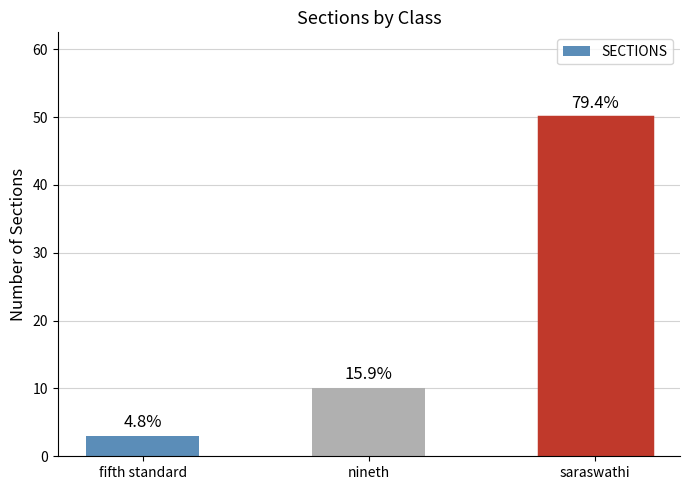

What is the value of the 3rd bar from the left?

50